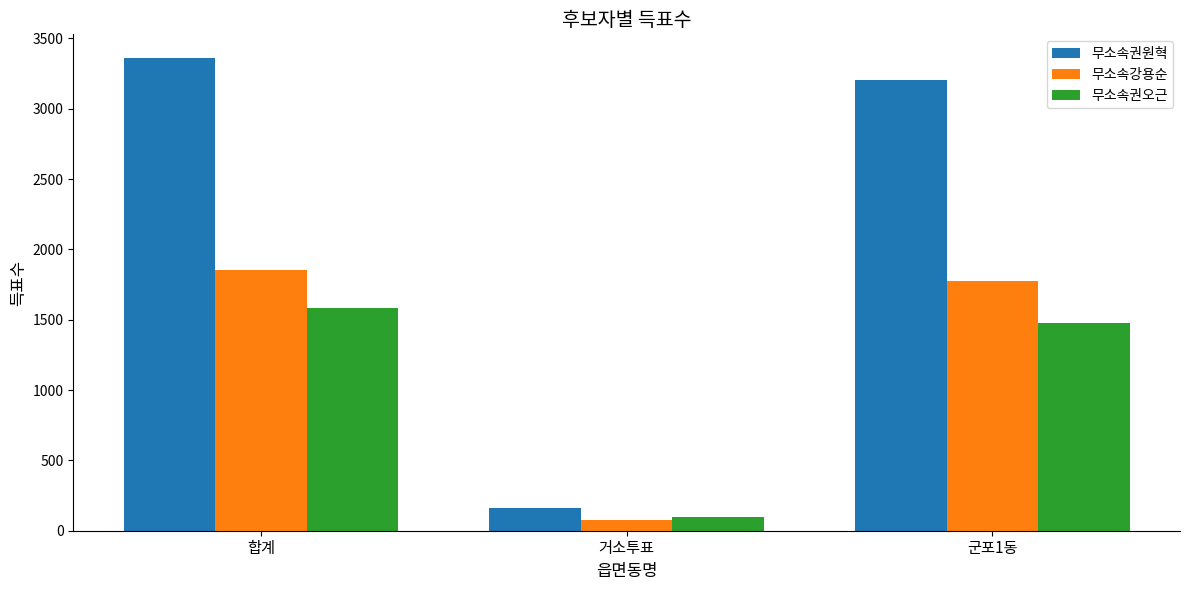

What is the difference between the highest and lowest values at 거소투표?

83